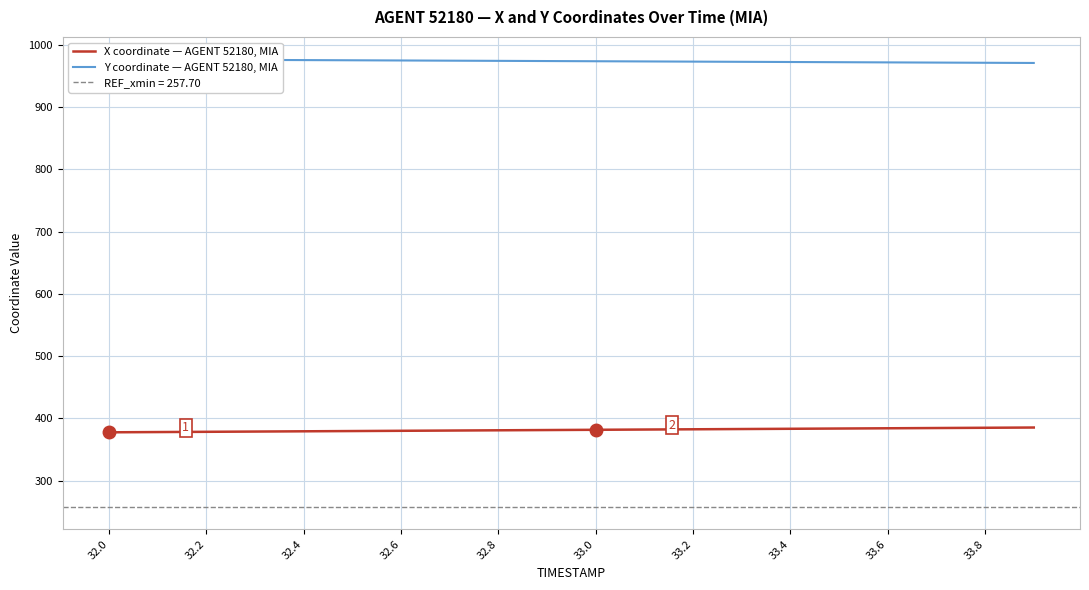

True or false: X coordinate — AGENT 52180, MIA and Y coordinate — AGENT 52180, MIA intersect in this chart.

False